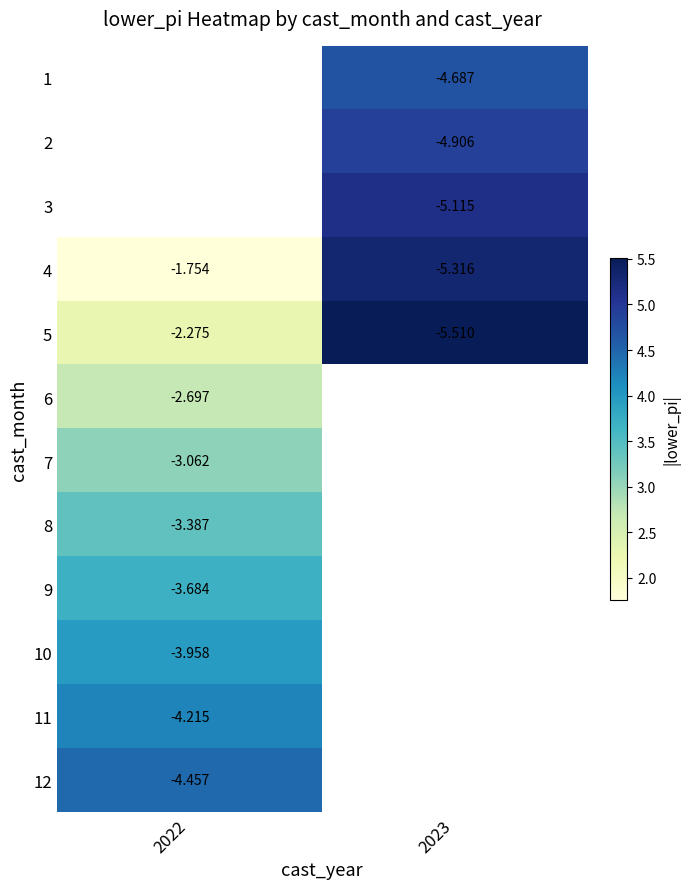

Count the number of categories in the chart.

2